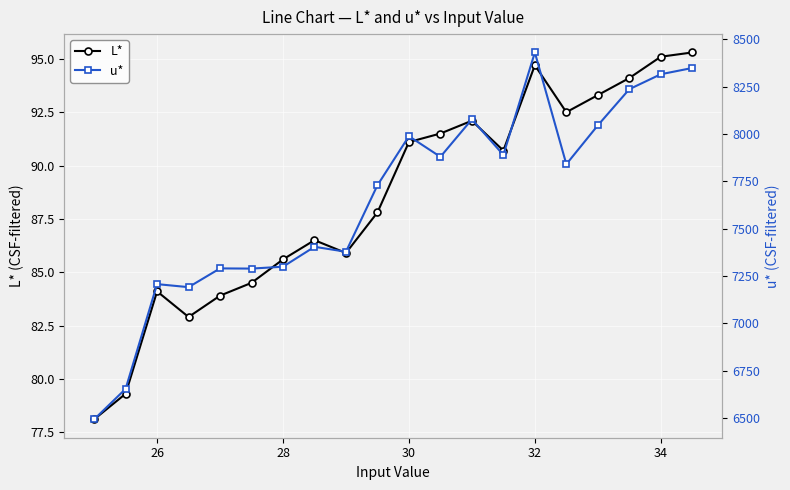

What is the sum of all u* values?

152981.0